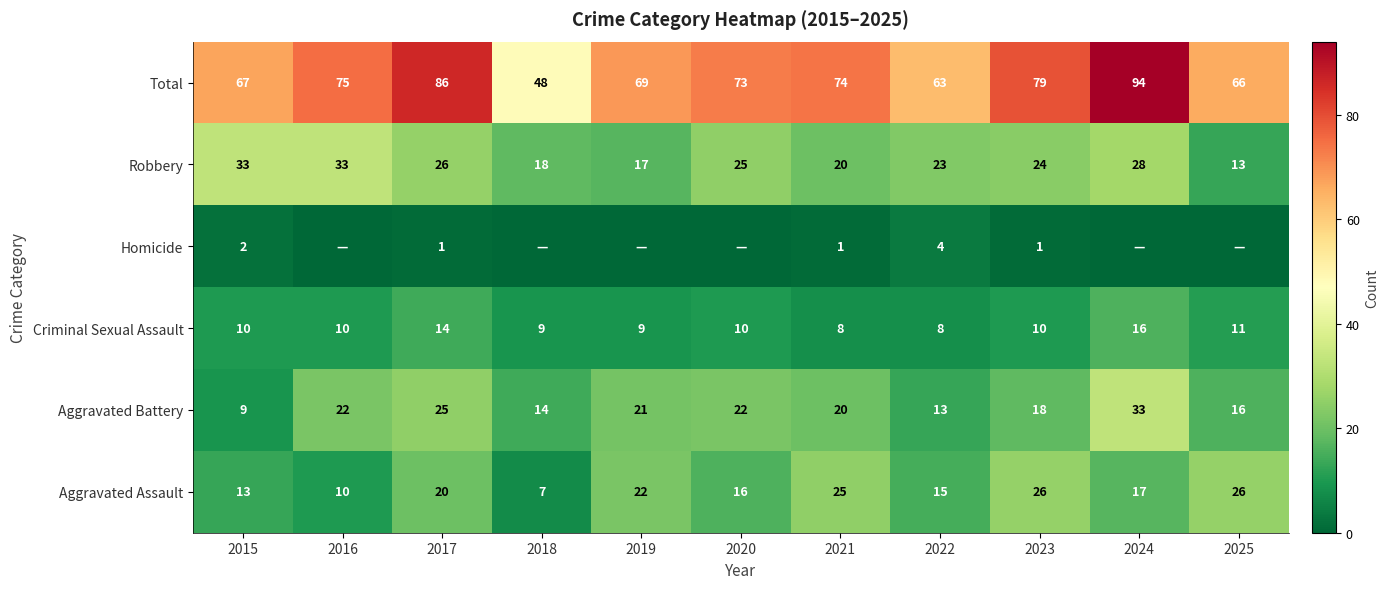

At which category does the chart reach its peak across all series?

2024